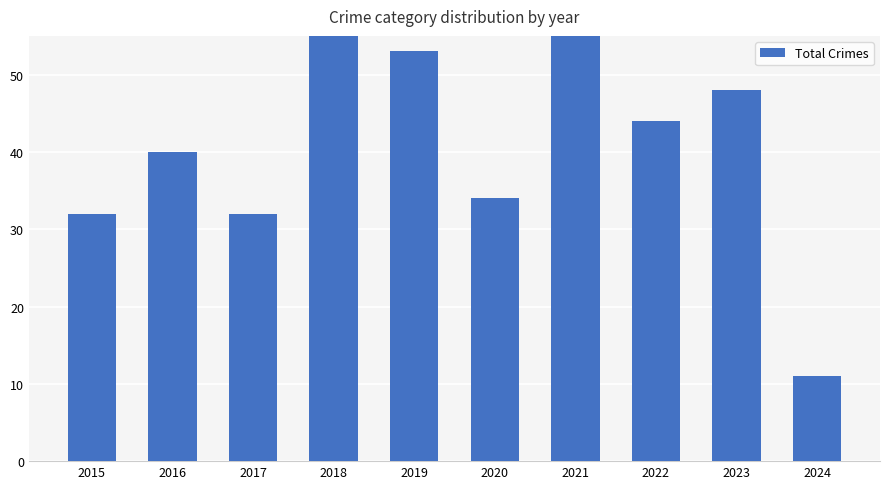

What is the greatest value displayed?

63